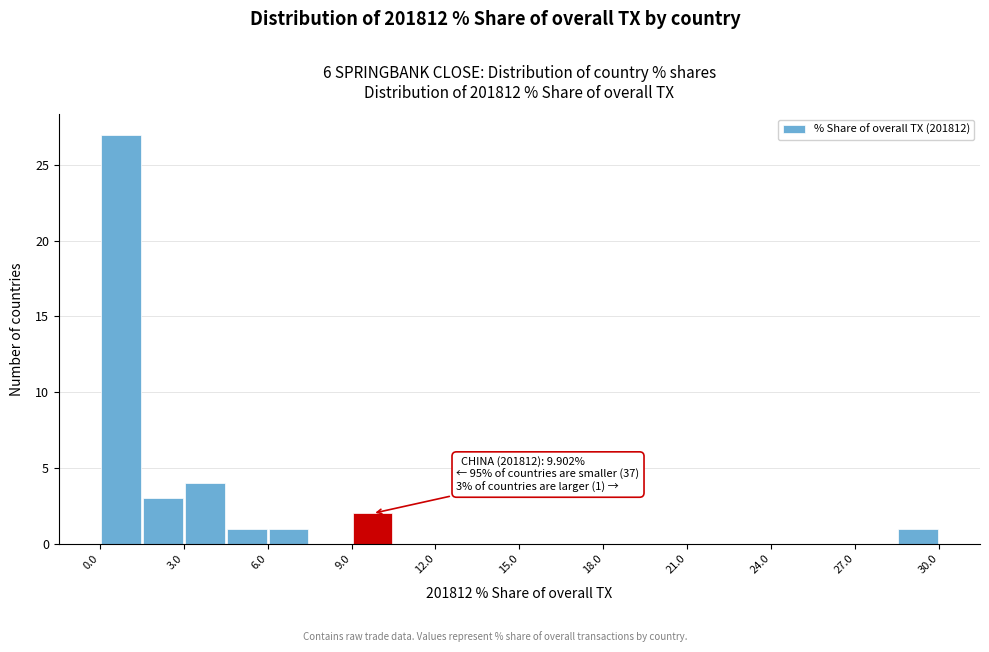

Read against the x-axis, roughly where is the centre of the tallest bar?

1.0